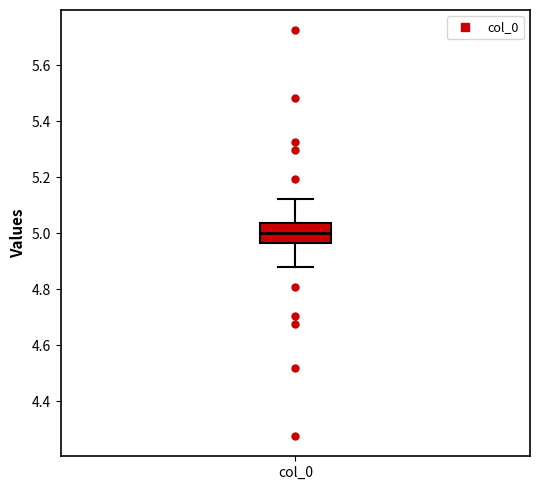

Transcribe this box plot: give where the median line is, the range the box spans, and where the two whiskers end, as read against the y-axis. The values are not printed on the chart, so give them approximately, as read against the axis.

median 5.00, box 4.96 to 5.04, whiskers 4.88 to 5.12